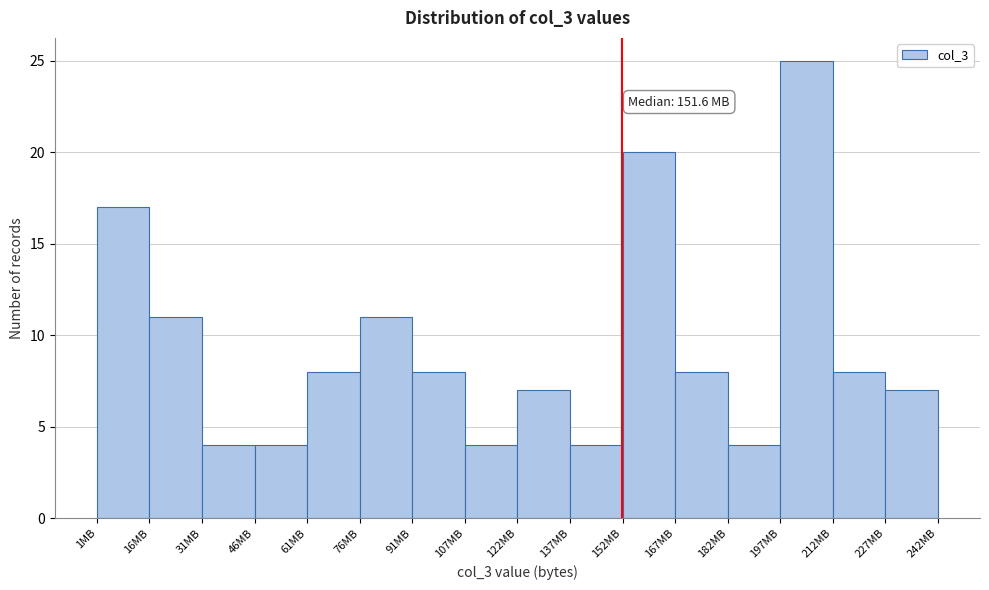

Which range on the x-axis has the tallest bar?

196 to 212